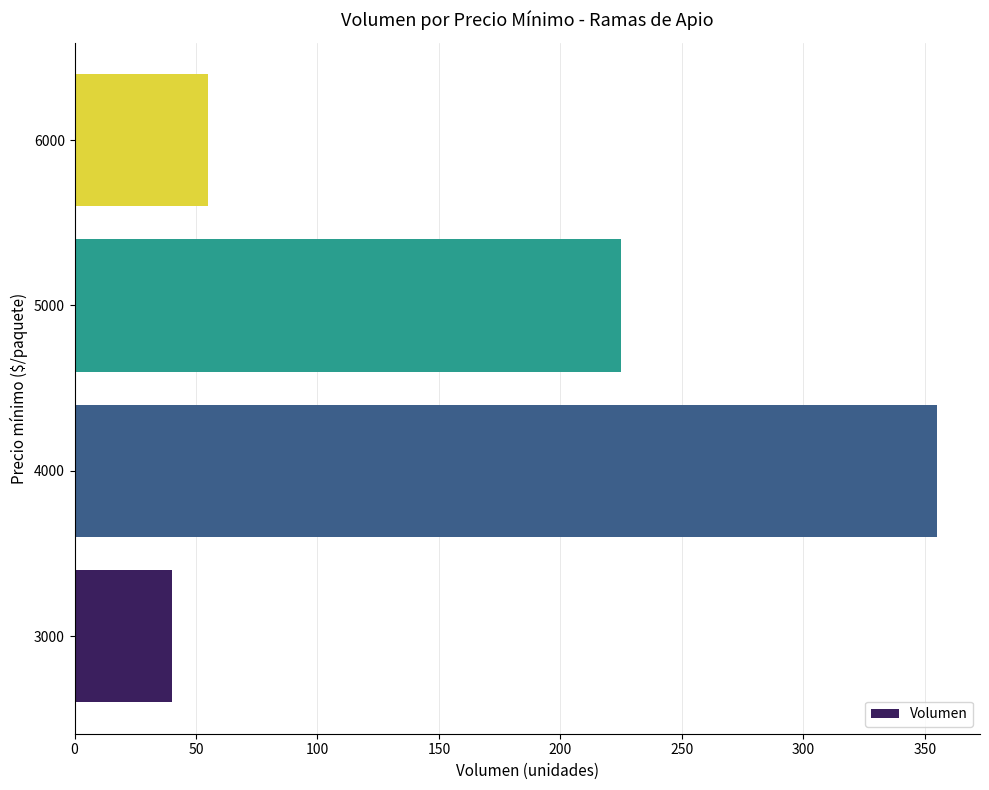

Is it true that the value at 3000 is 20?

False